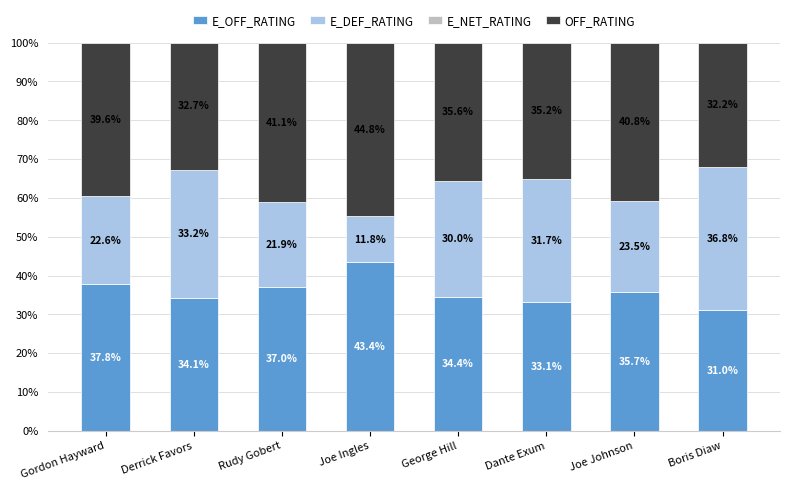

What is the total value across all series at Joe Johnson?

100.0